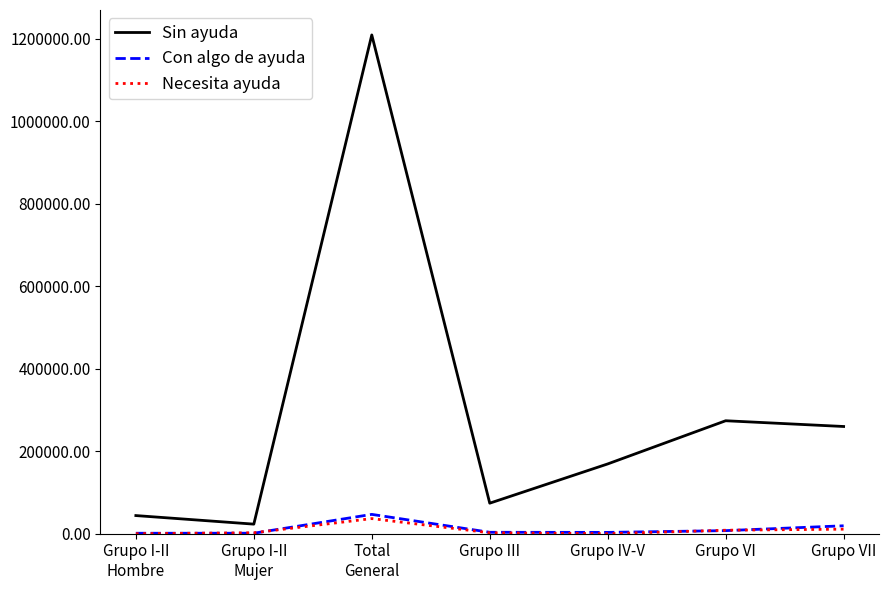

The Sin ayuda series shows 73946 at Grupo III. True or false?

True